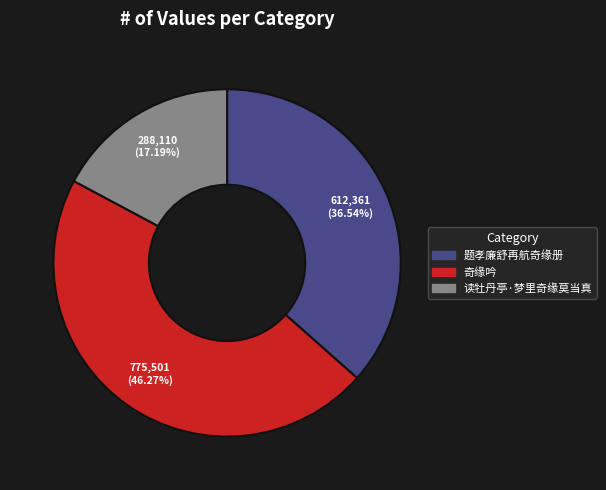

Between 读牡丹亭·梦里奇缘莫当真 and 奇缘吟, which is larger?

奇缘吟